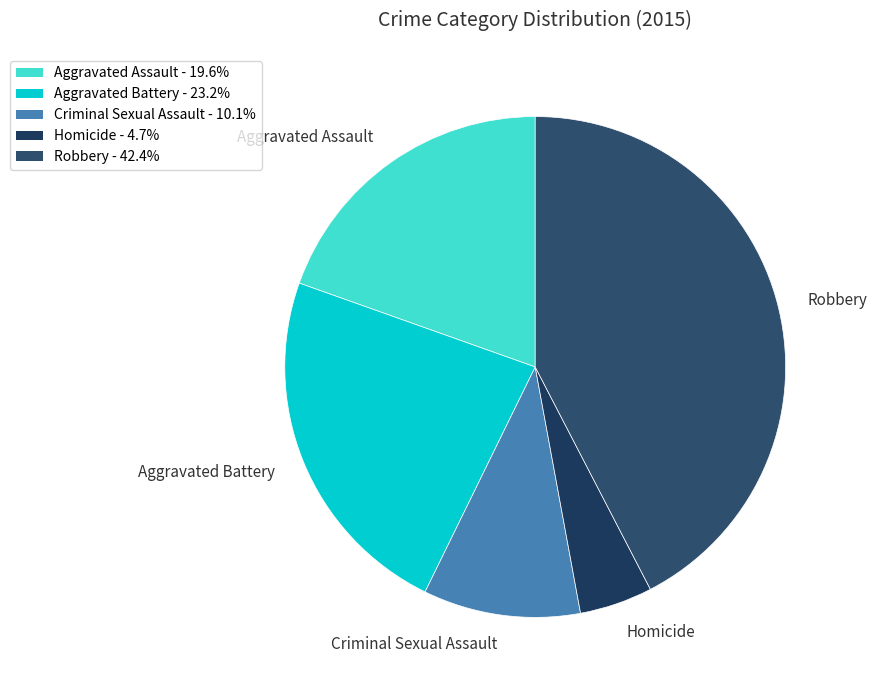

What is the smallest slice in the pie chart?

Homicide